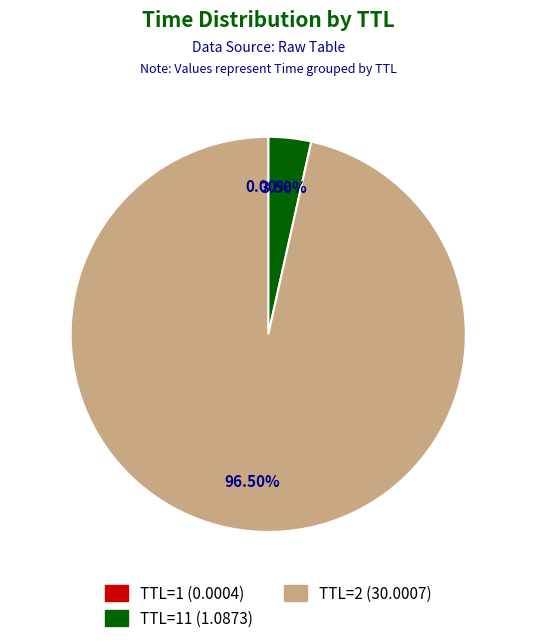

To the nearest percent, what is the average slice percentage?

33%